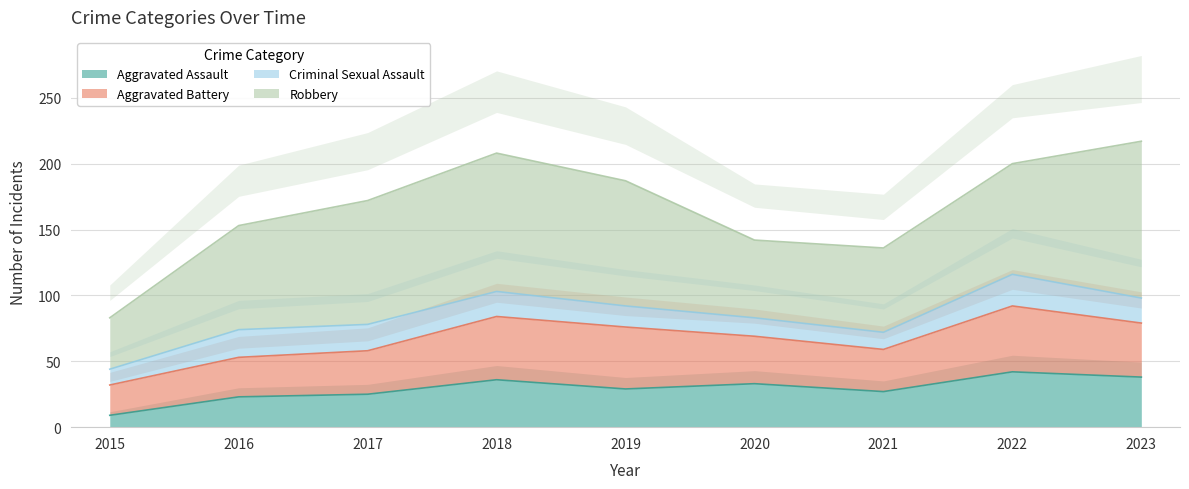

Is it true that Aggravated Assault equals 36 at 2018?

True